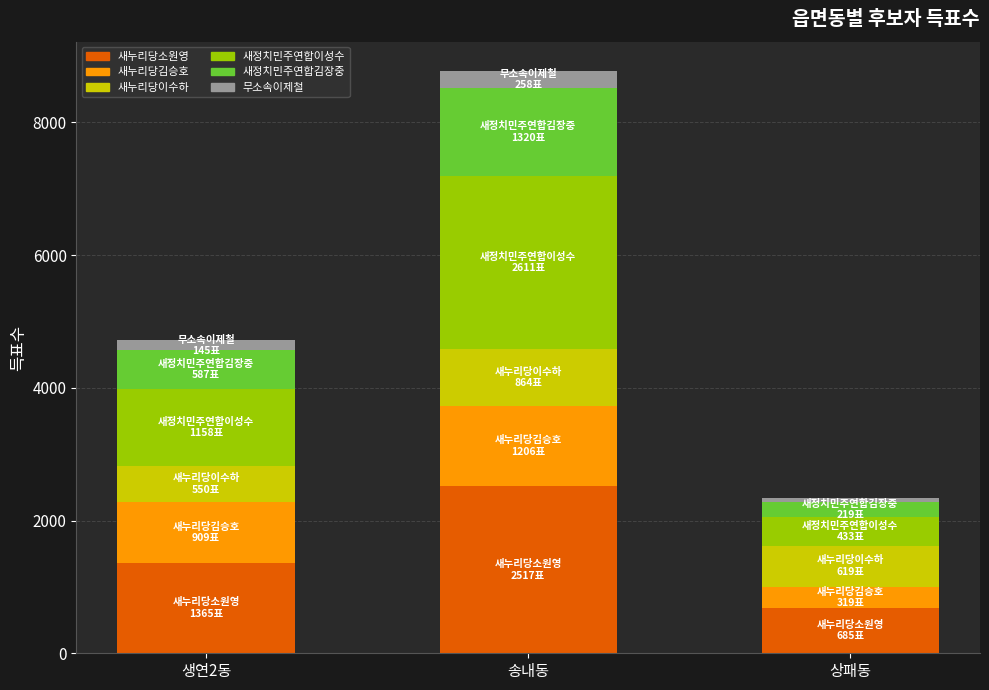

Reading left to right, what are the values for 새누리당소원영?

생연2동=1365	송내동=2517	상패동=685